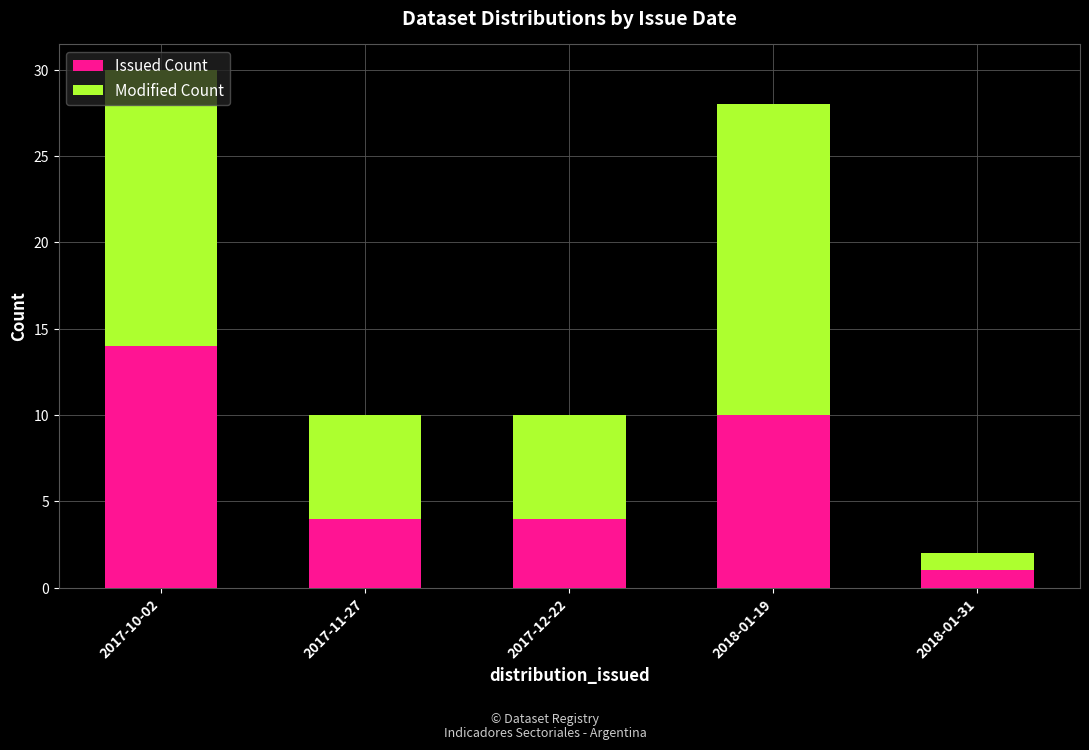

What is the difference between the Issued Count values at 2018-01-19 and 2017-11-27?

6